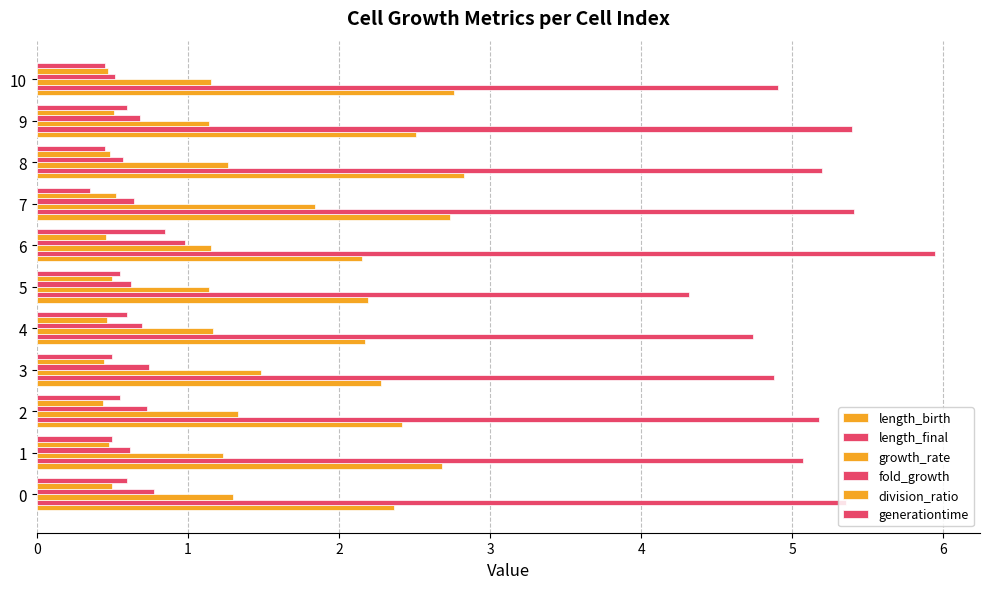

Which label corresponds to the smallest value in the chart?

7